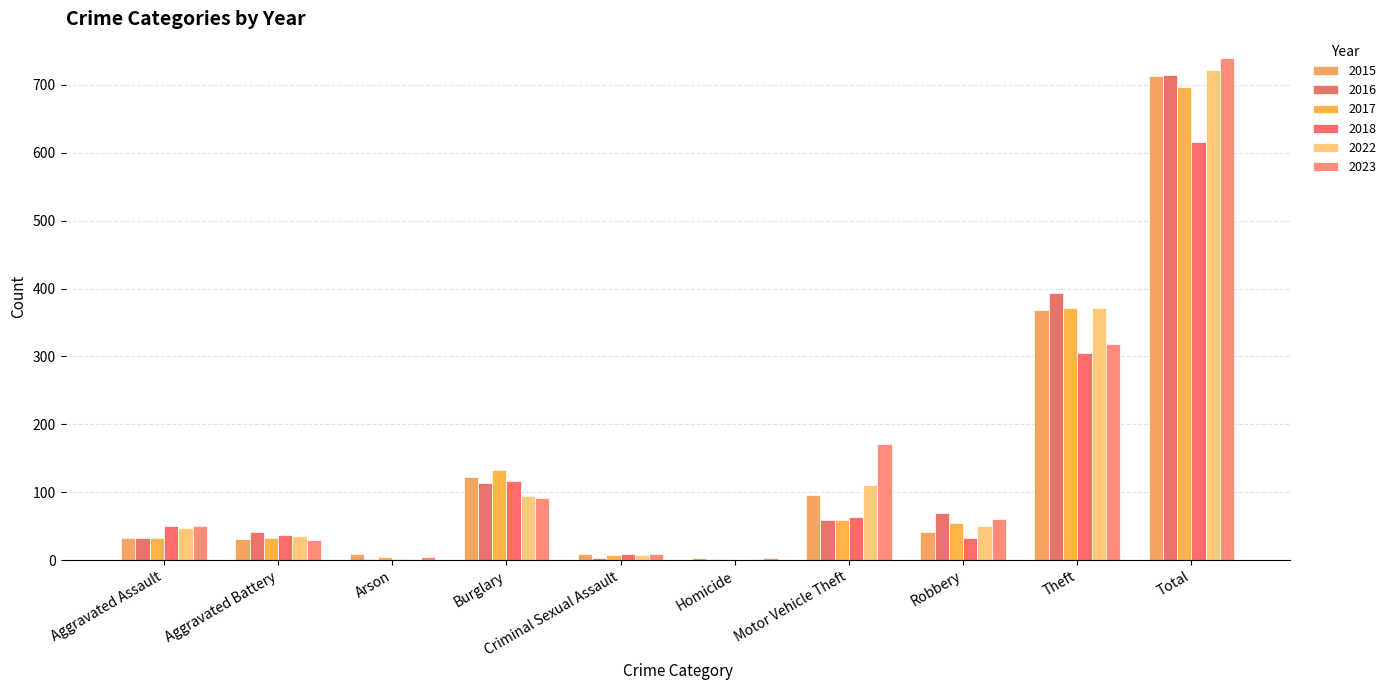

What position from the left is Aggravated Battery?

2